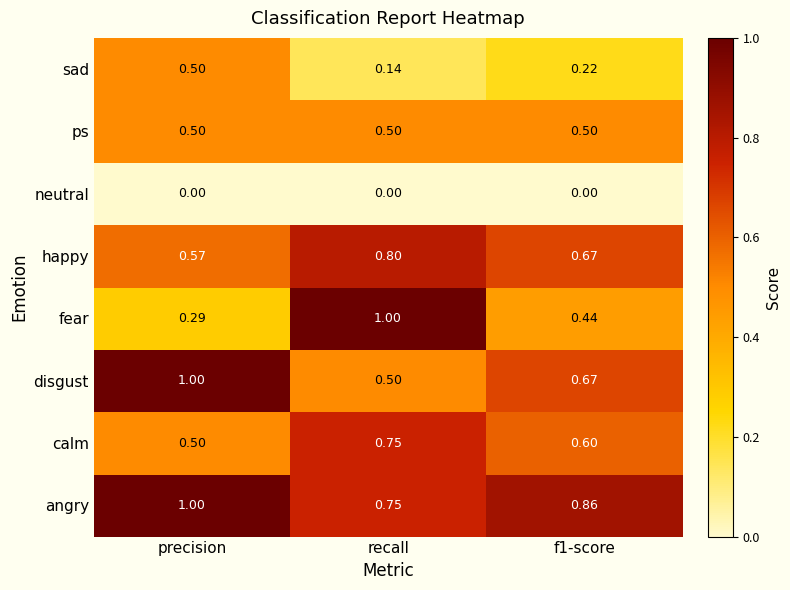

Which series has the largest range (max minus min)?

fear